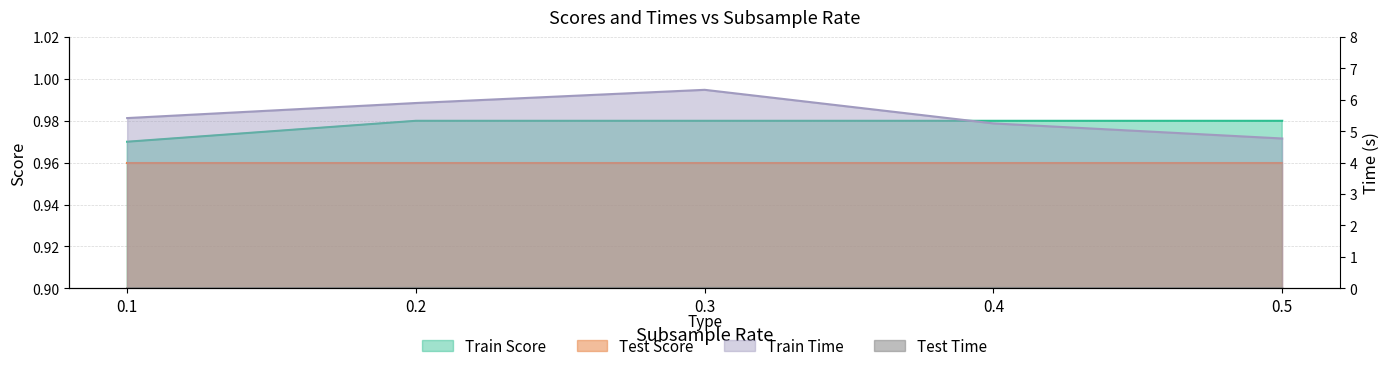

What is the difference between the Train Time values at 0.4 and 0.5?

0.5